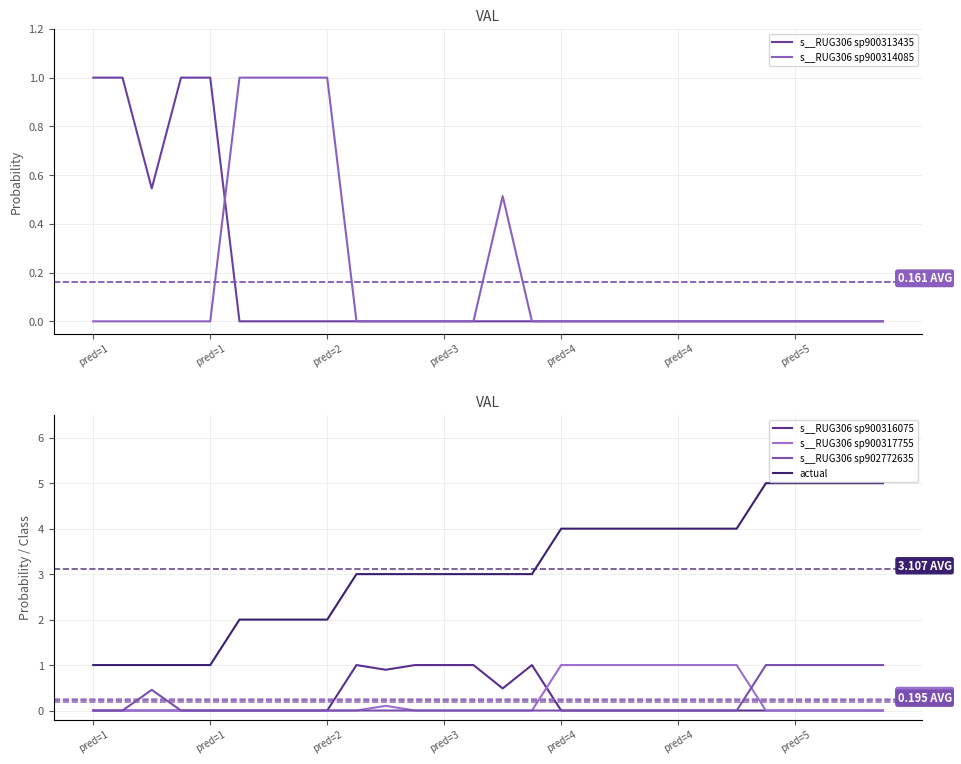

True or false: s__RUG306 sp900314085 and actual intersect in this chart.

False